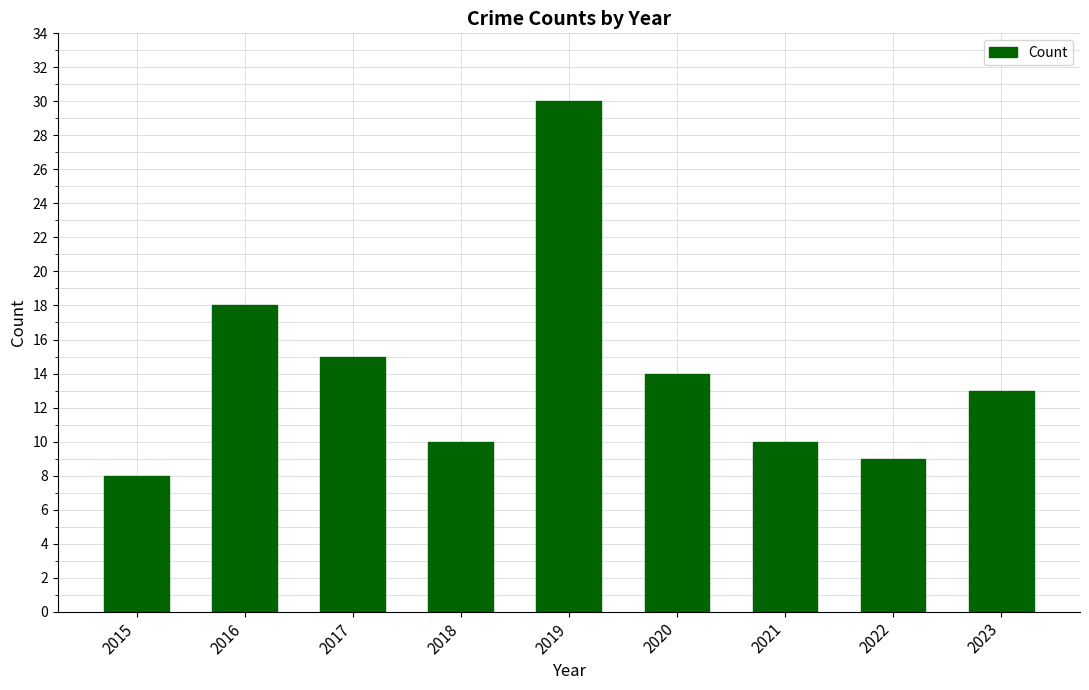

What is the difference between the maximum and minimum values?

22